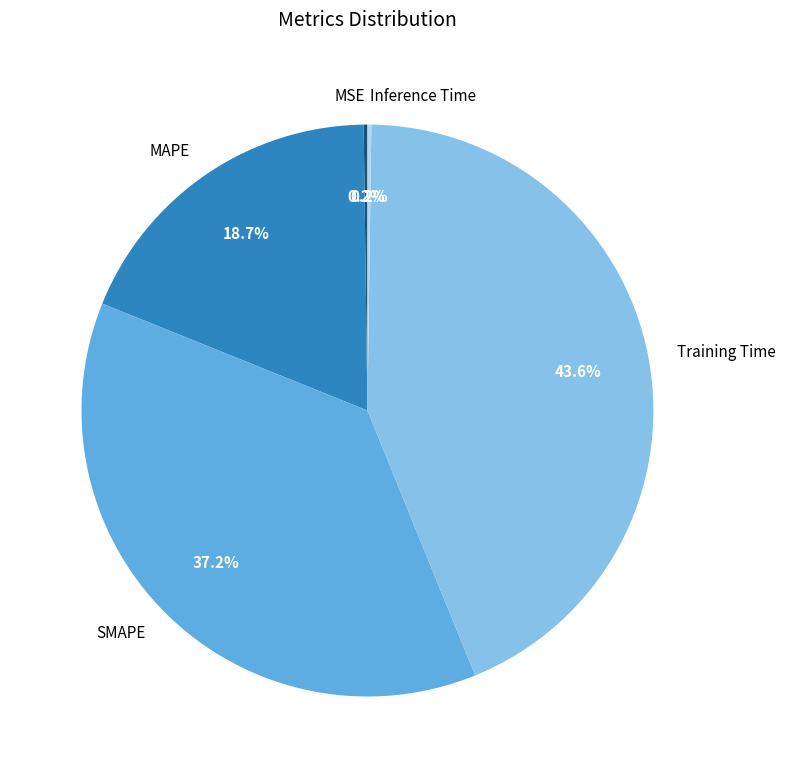

What is the ratio of the value at Training Time to the value at SMAPE?

1.2